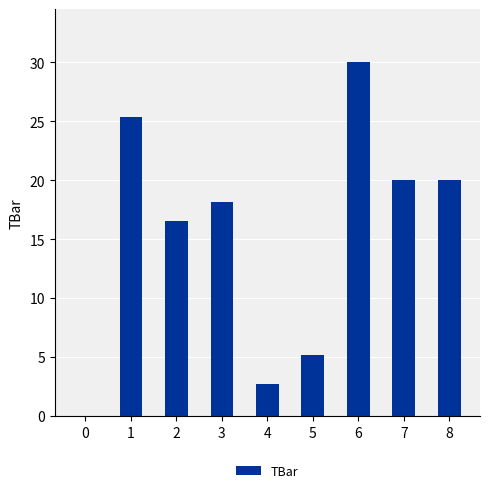

How many data points are above 18?

5